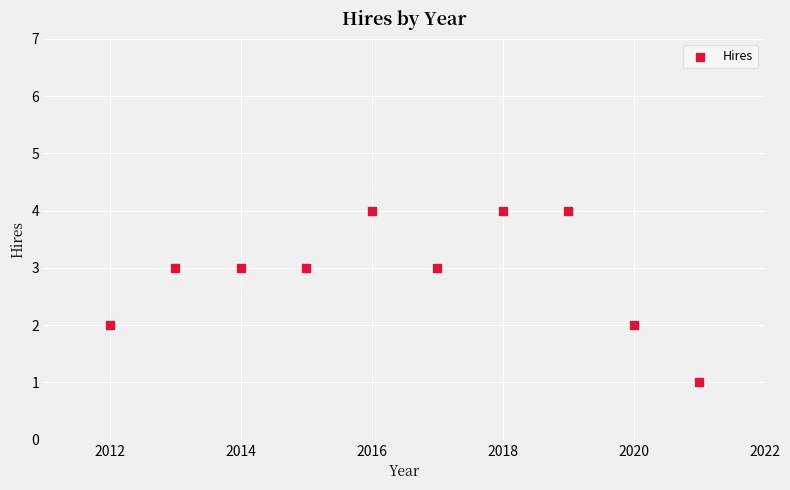

What is the range of Y values (max minus min)?

3